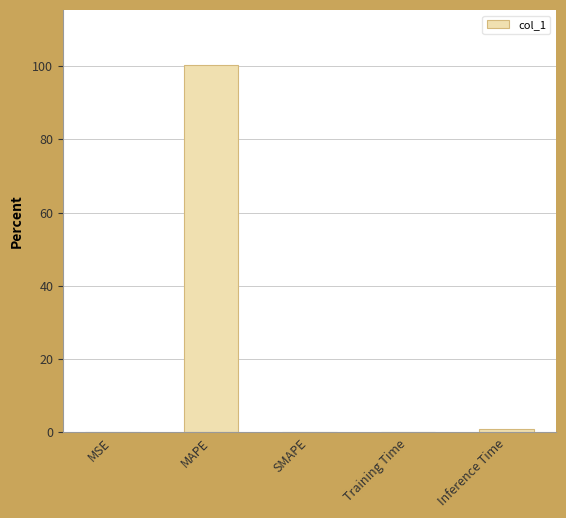

What is the greatest value displayed?

100.2